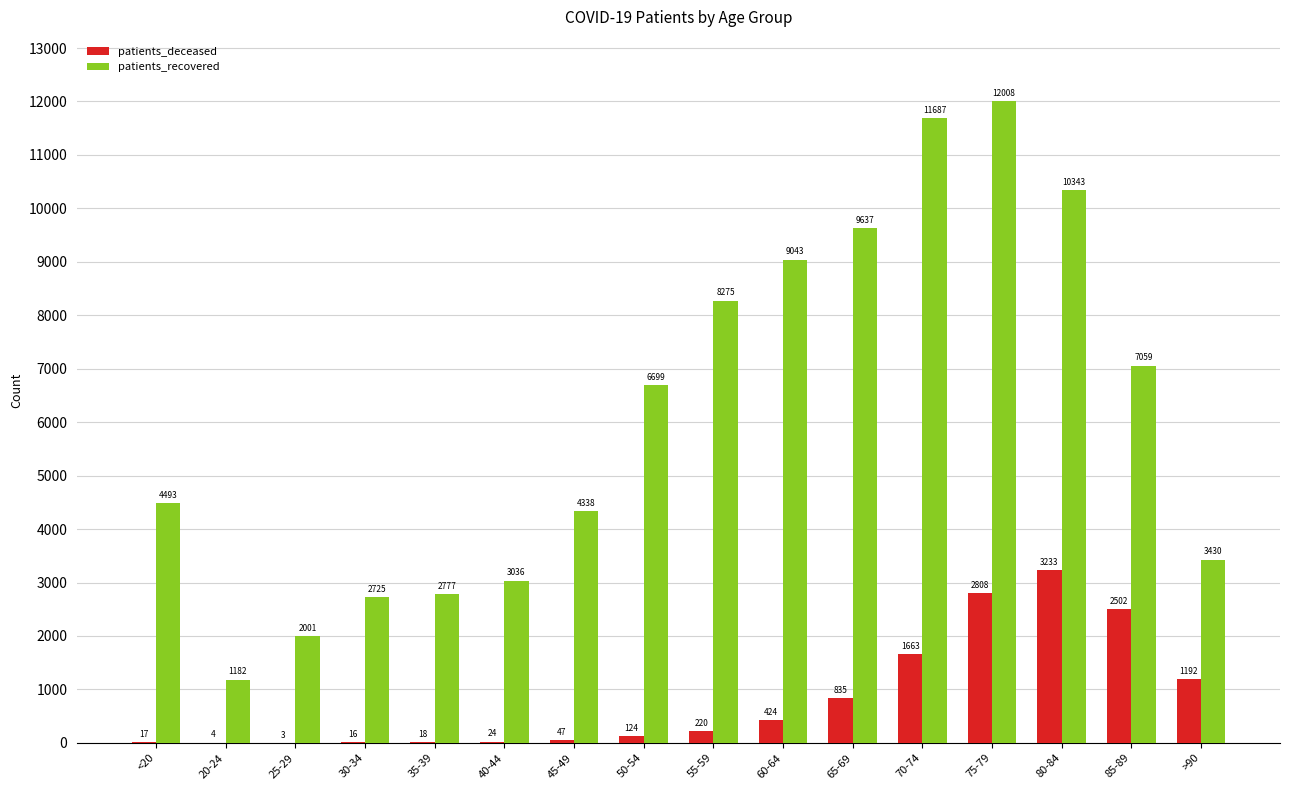

Which series has the widest spread of values?

patients_recovered